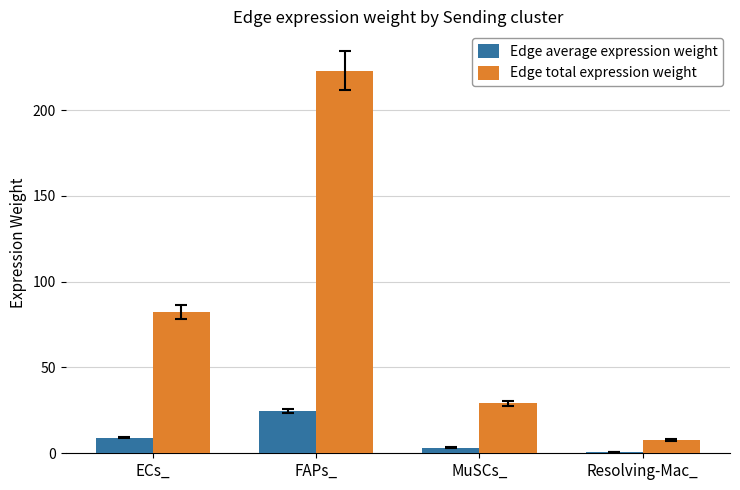

Where is Edge average expression weight nearest to the value 12?

ECs_